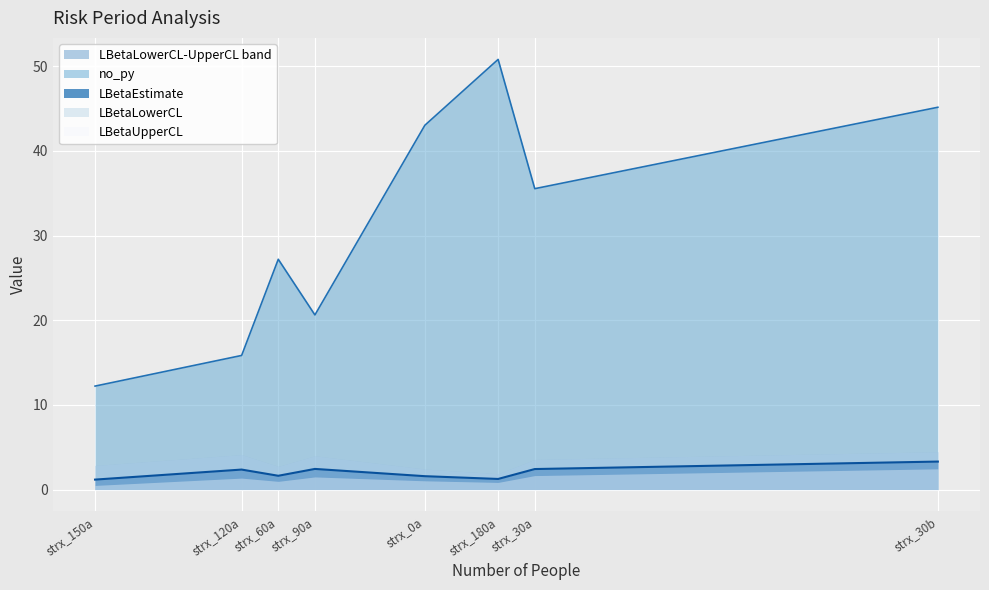

Rank the categories by no_py value from highest to lowest.

strx_180a, strx_30b, strx_0a, strx_30a, strx_60a, strx_90a, strx_120a, strx_150a